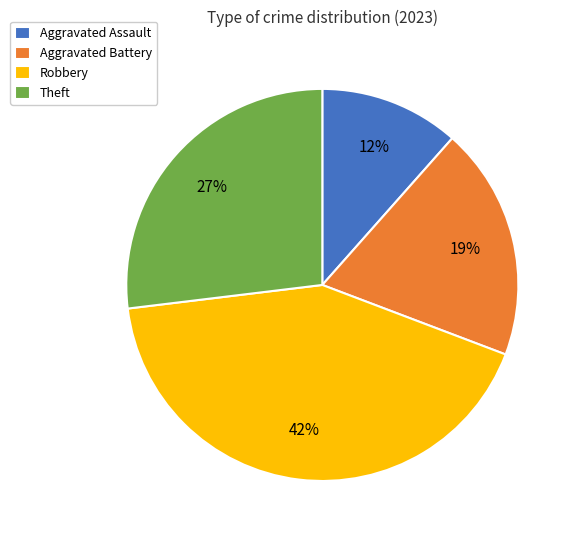

Which has a higher value, Theft or Robbery?

Robbery